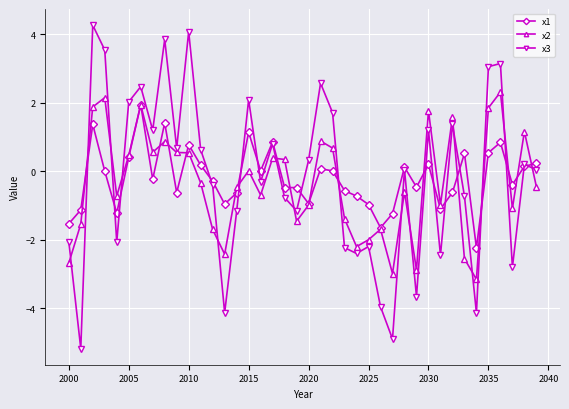

Which series has the largest range (max minus min)?

x3